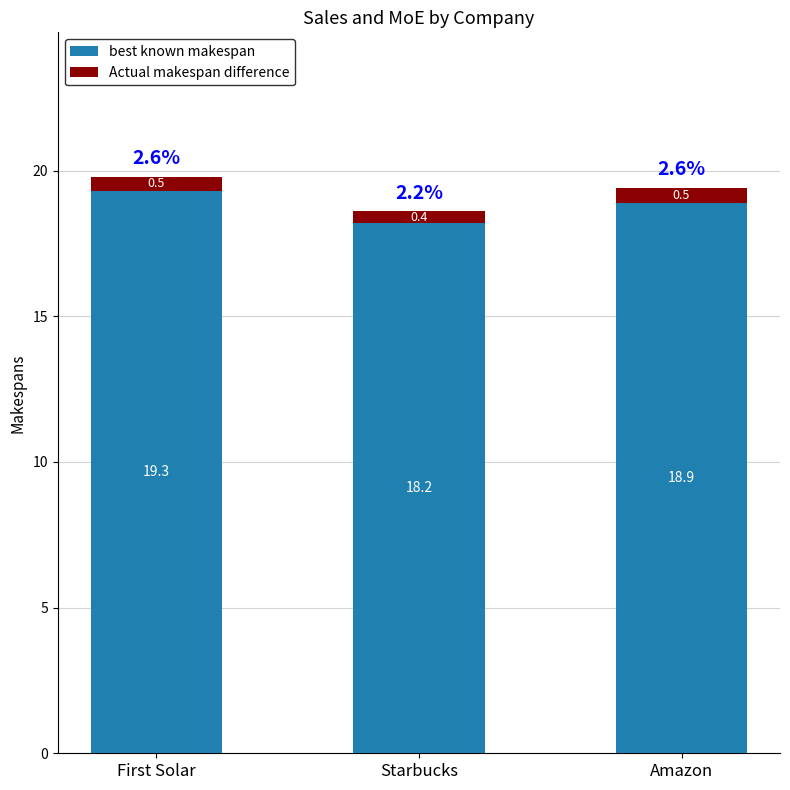

At which label does best known makespan reach its peak?

First Solar